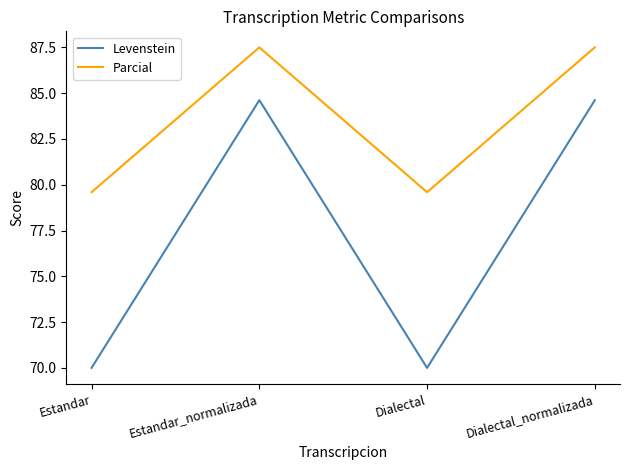

What position from the left is Dialectal?

3